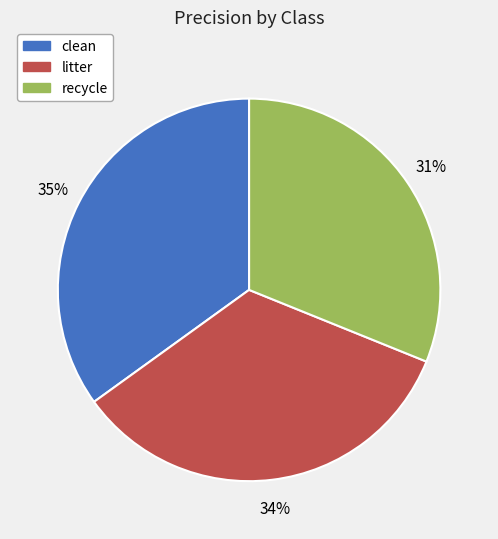

How many segments does this pie chart have?

3